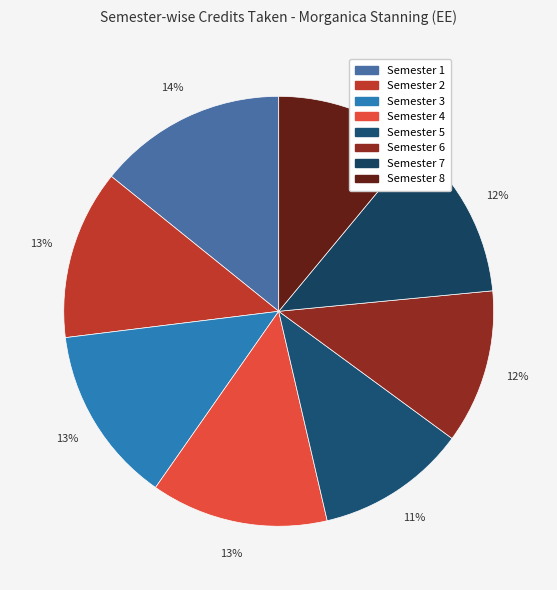

Is it true that Semester 1 is 9% of the pie?

False